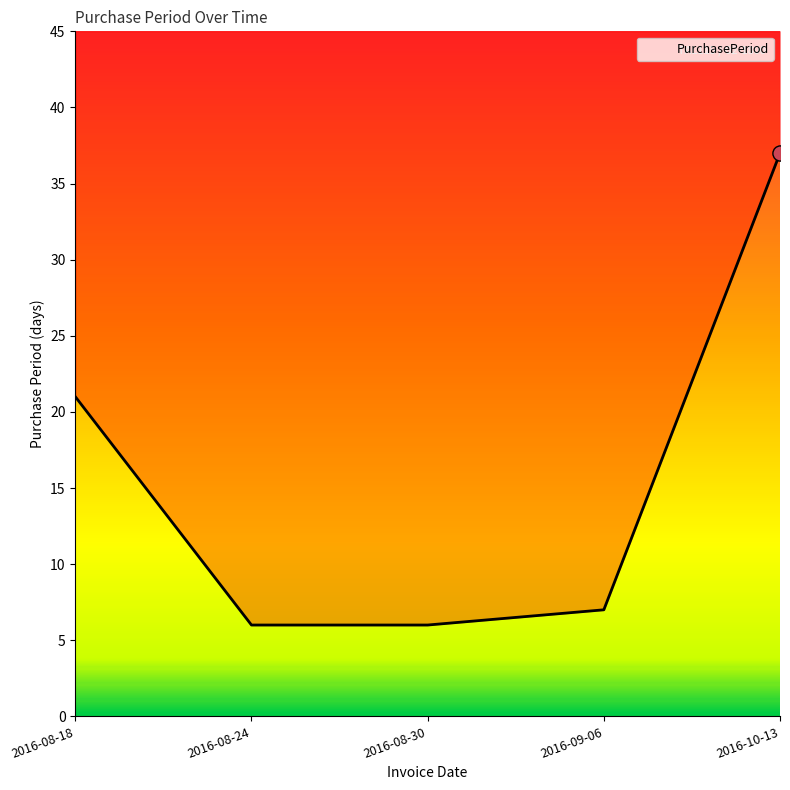

What is the change in value from 2016-08-24 to 2016-10-13?

+31